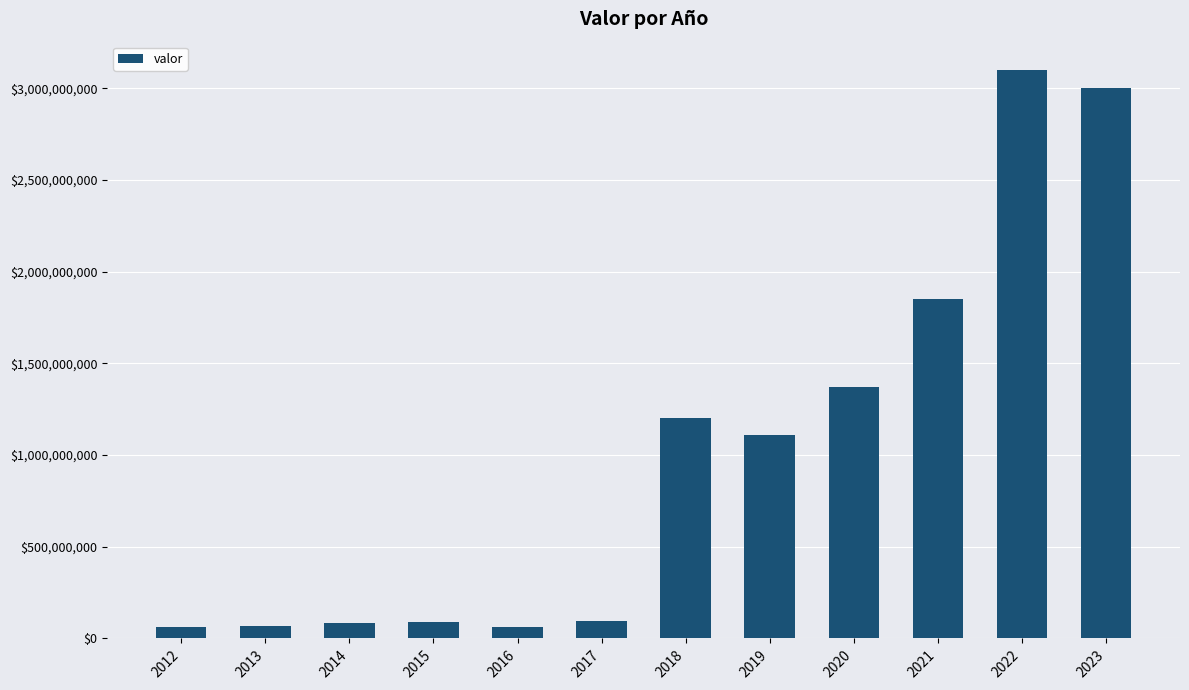

The value at 2023 is 766077503. True or false?

False